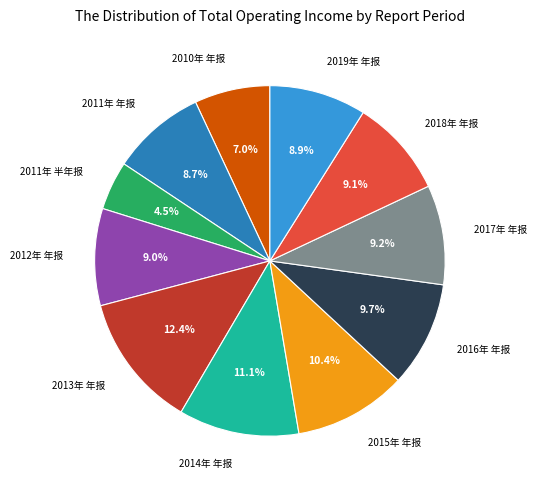

How many segments does this pie chart have?

11